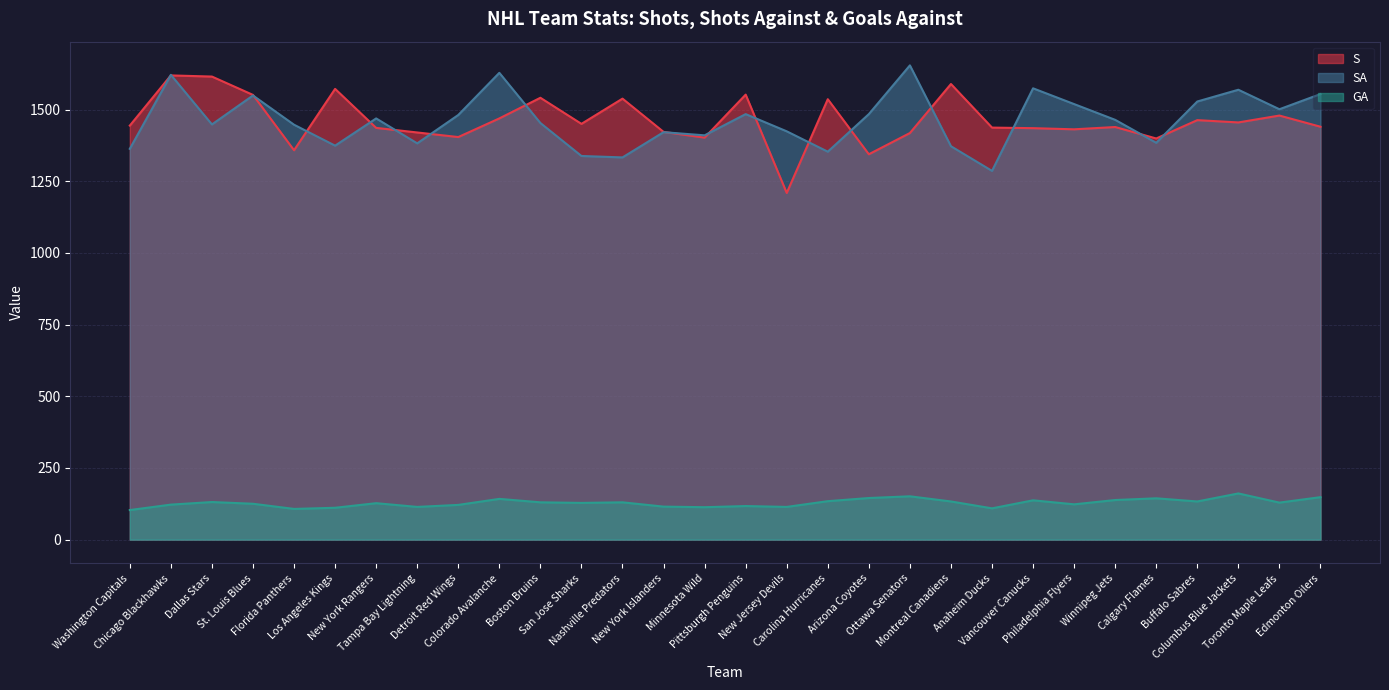

At which label is SA closest to 1470?

New York Rangers